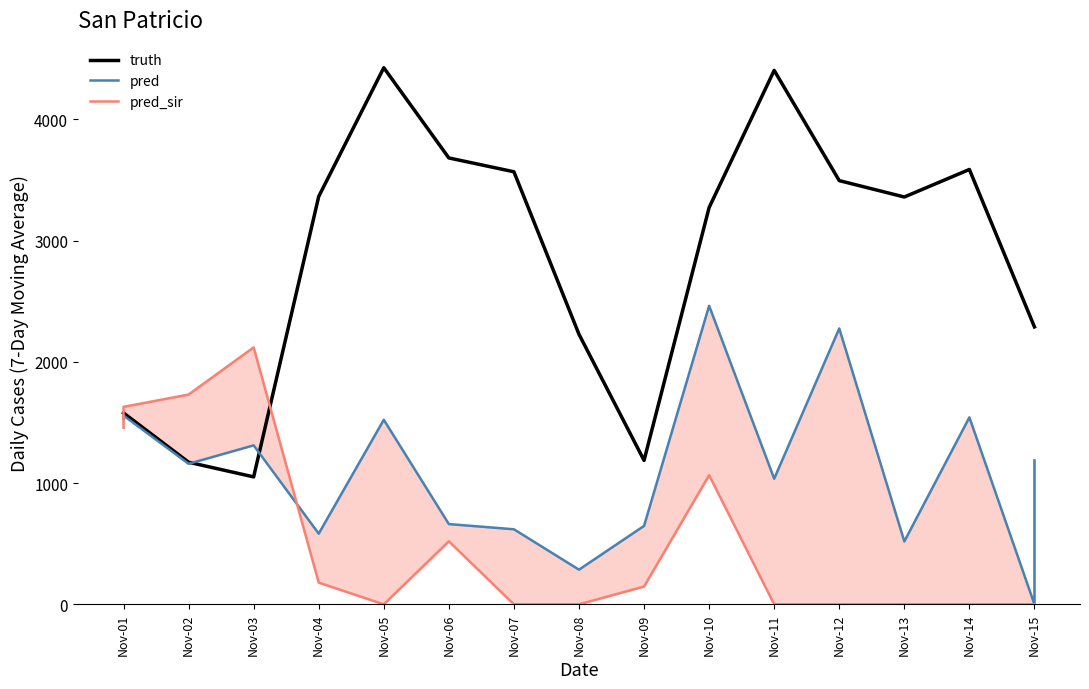

How many data points in pred_sir are above 0?

8